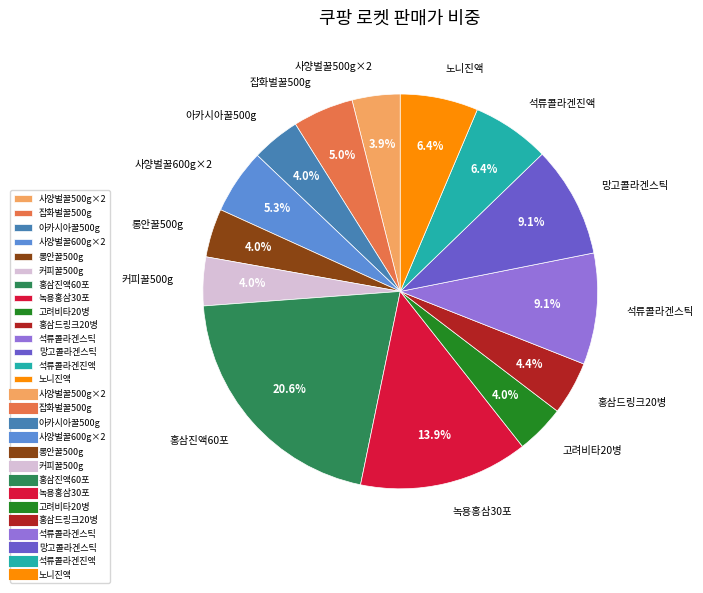

Which slice is the largest?

홍삼진액60포